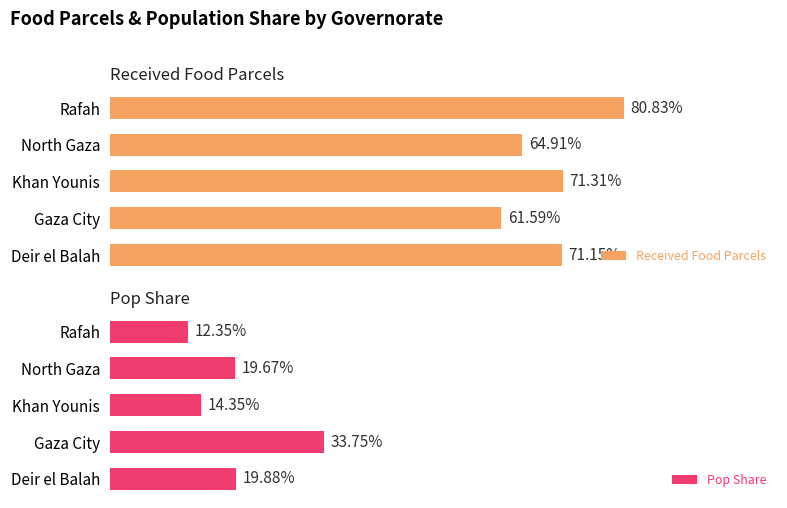

The value of pop_share at Rafah is 0.0. True or false?

False